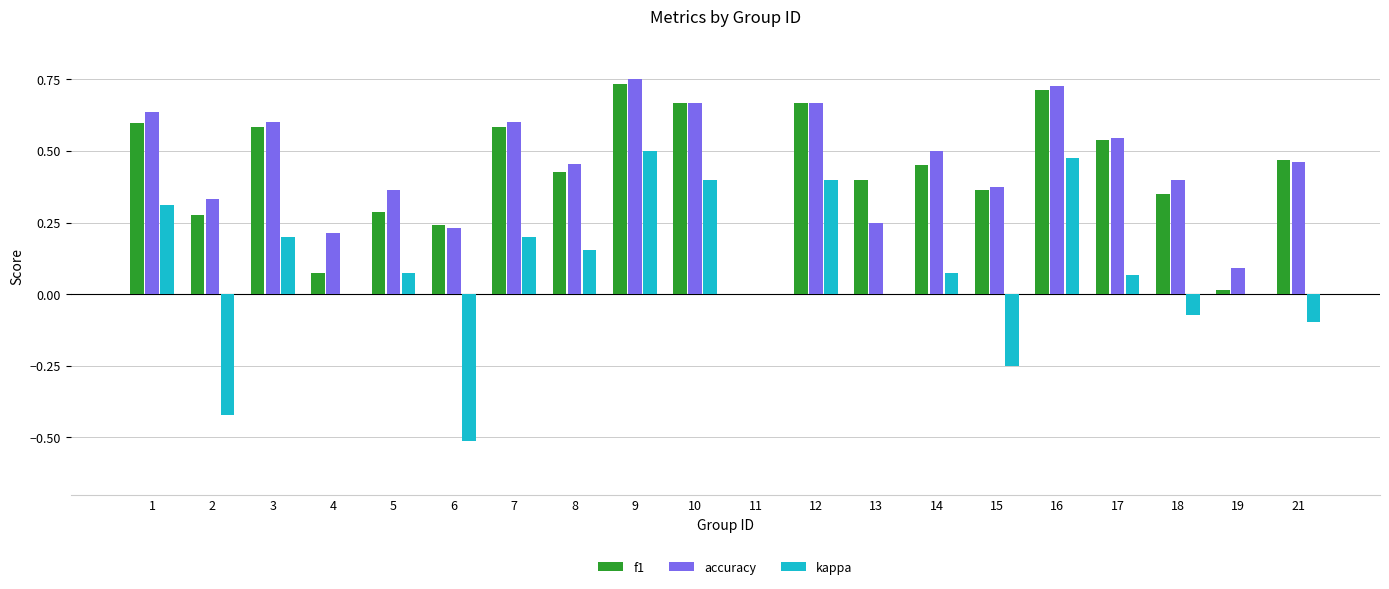

What is the total value across all series at 1?

1.5